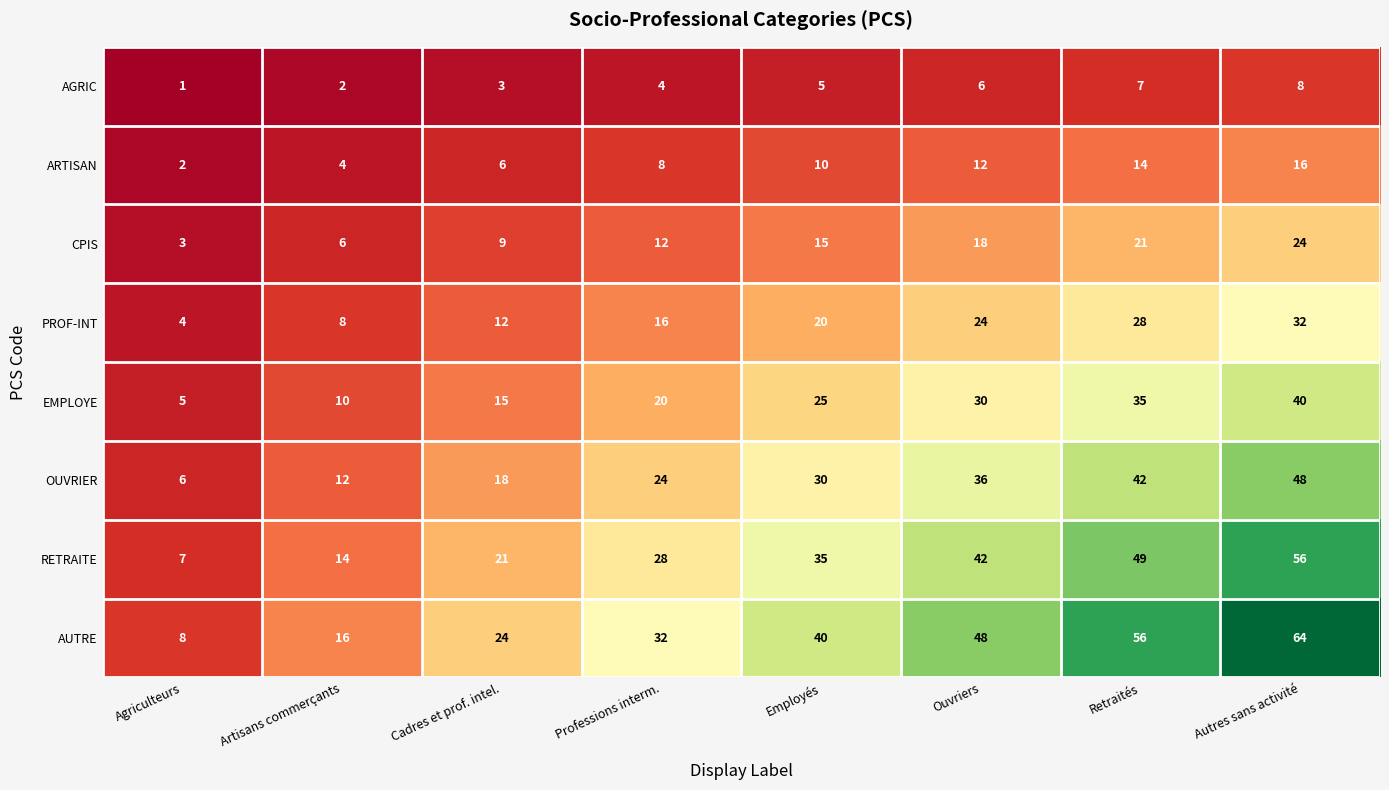

What is the greatest value displayed?

64